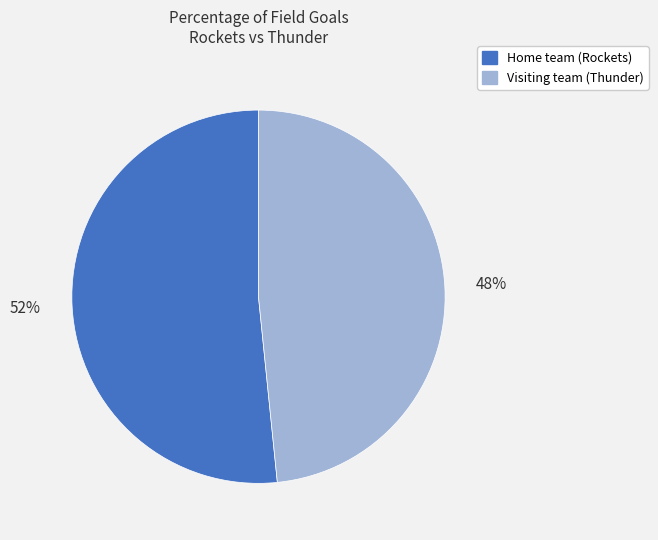

What percentage is the Home team (Rockets) slice, to the nearest percent?

52%